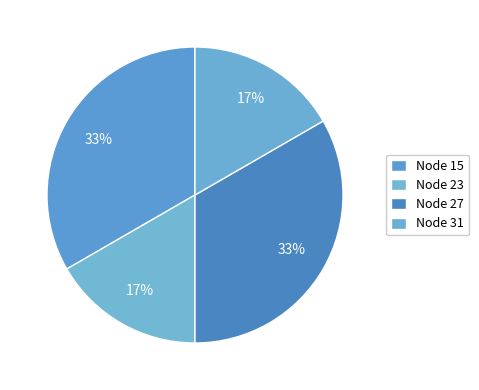

How many slices are in this pie chart?

4